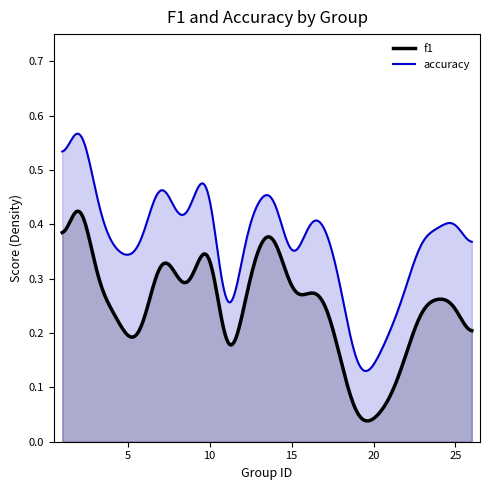

Which series has the largest range (max minus min)?

accuracy